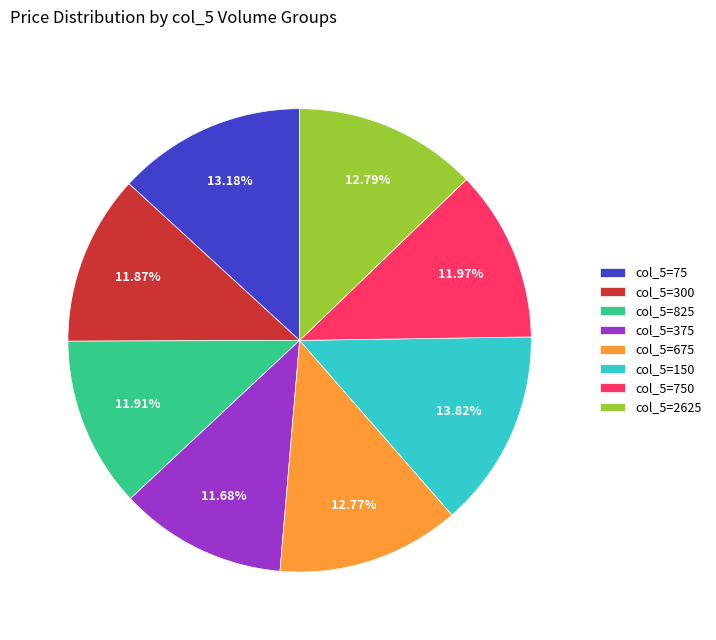

What is the ratio of the value at col_5=375 to the value at col_5=675?

0.9